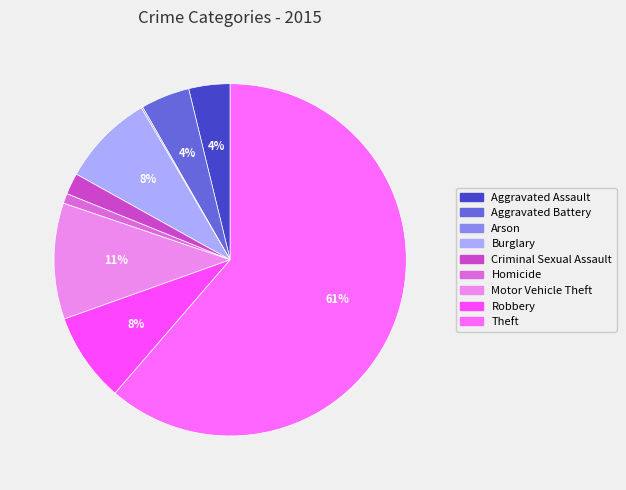

The Theft slice represents 61% of the pie. True or false?

True